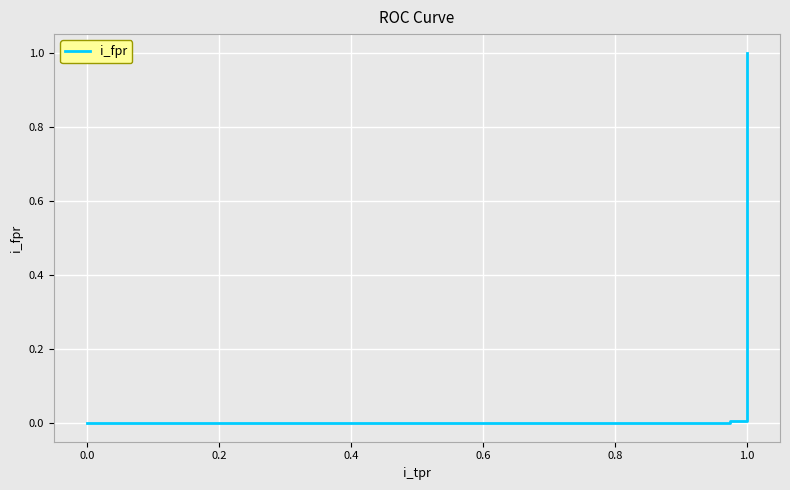

What is the difference between the maximum and second lowest values?

1.0